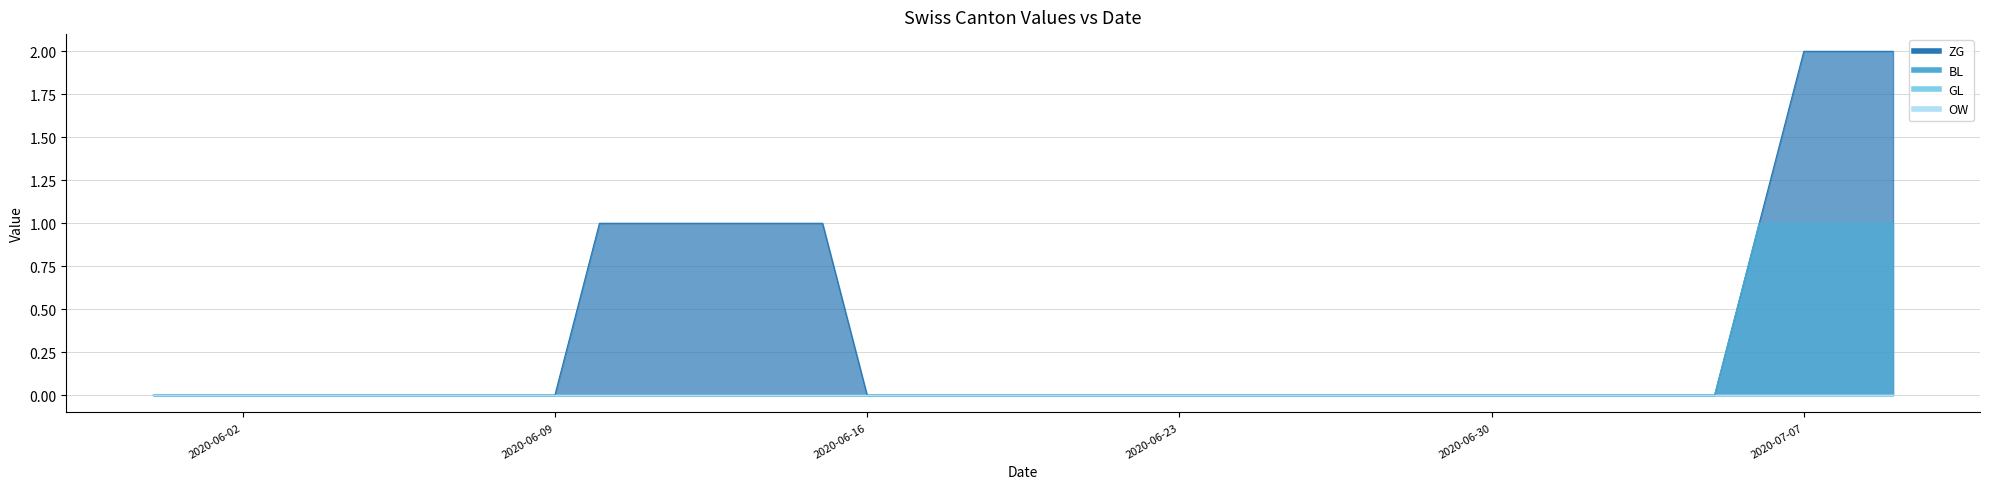

True or false: BL and ZG intersect in this chart.

False